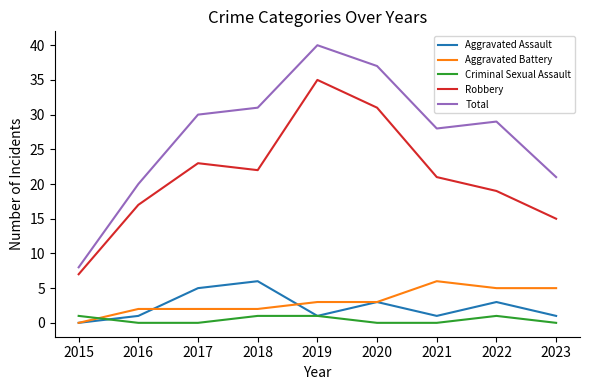

The value of Aggravated Battery at 2023 is 2. True or false?

False